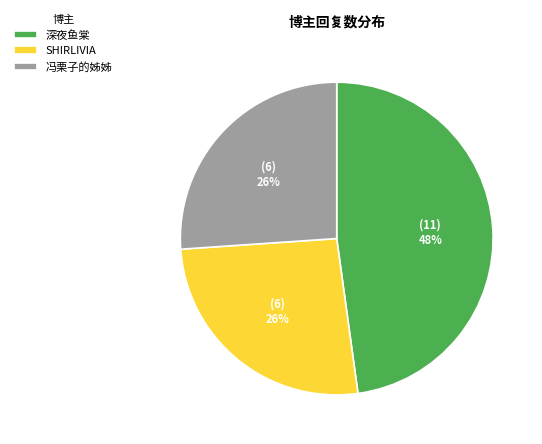

How many slices are in this pie chart?

3